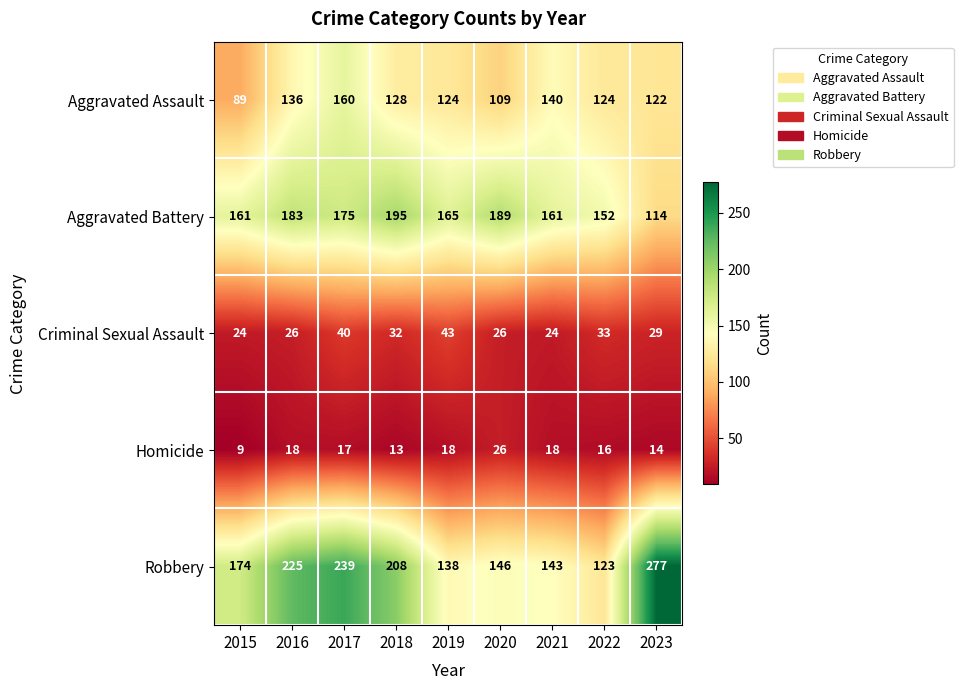

At 2015, list the series in order from largest to smallest.

Robbery, Aggravated Battery, Aggravated Assault, Criminal Sexual Assault, Homicide